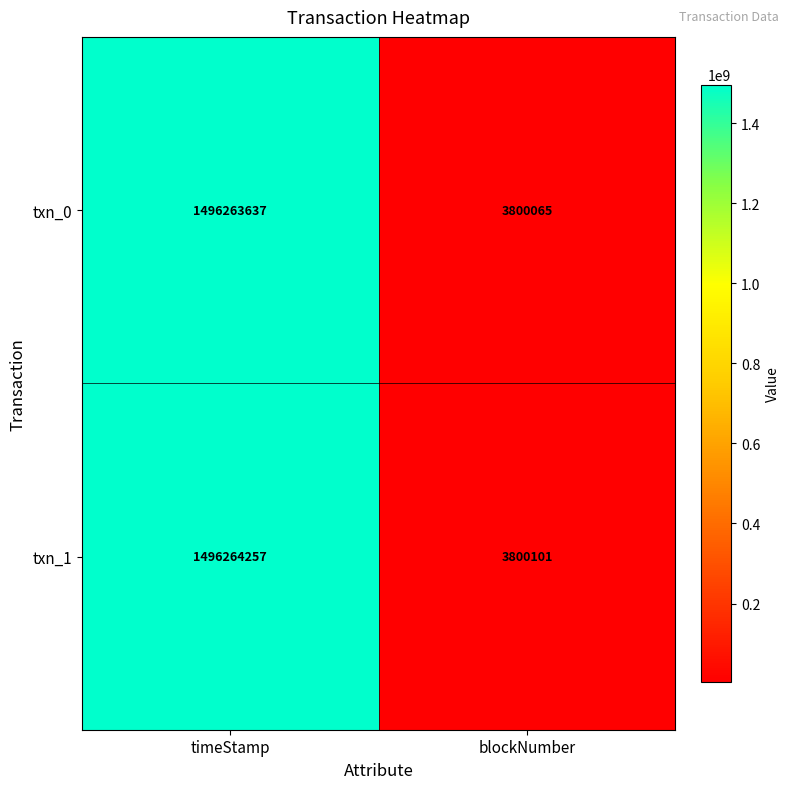

What is the average value of the txn_1 series?

750032179